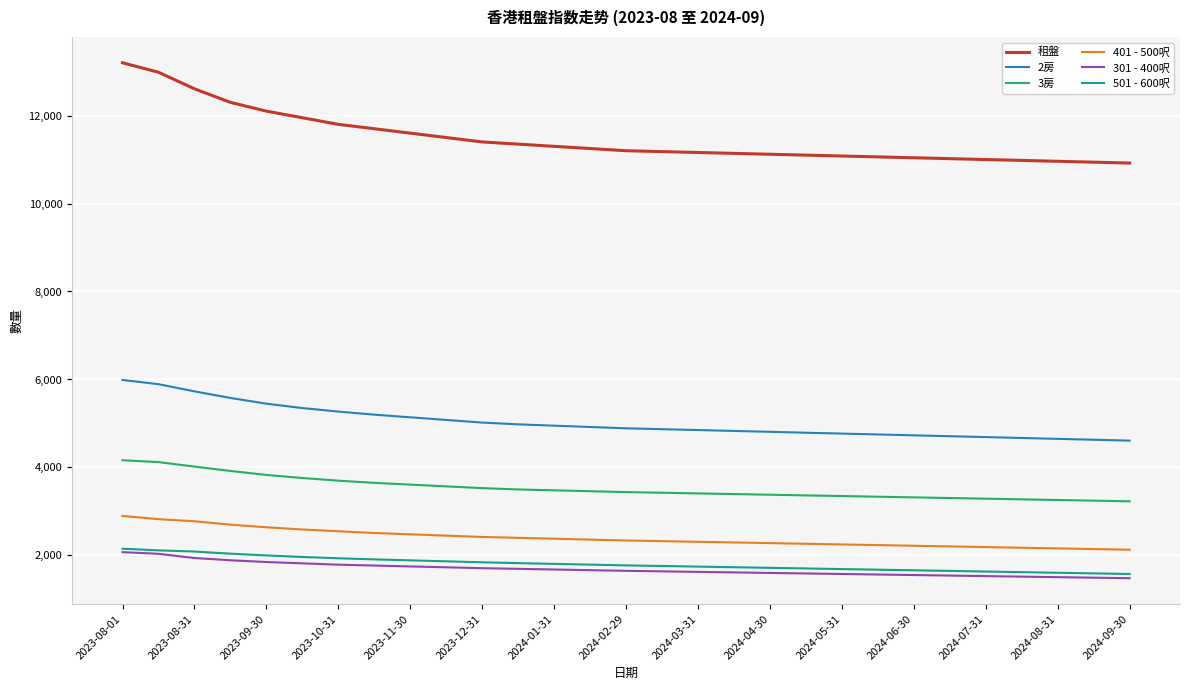

True or false: 301 - 400呎 and 2房 intersect in this chart.

False